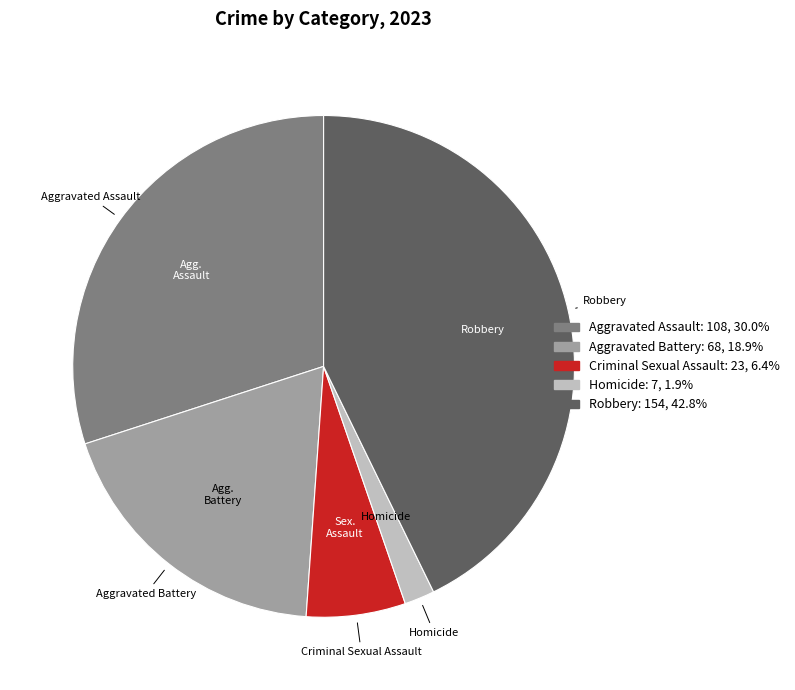

Between Aggravated Assault and Aggravated Battery, which is larger?

Aggravated Assault